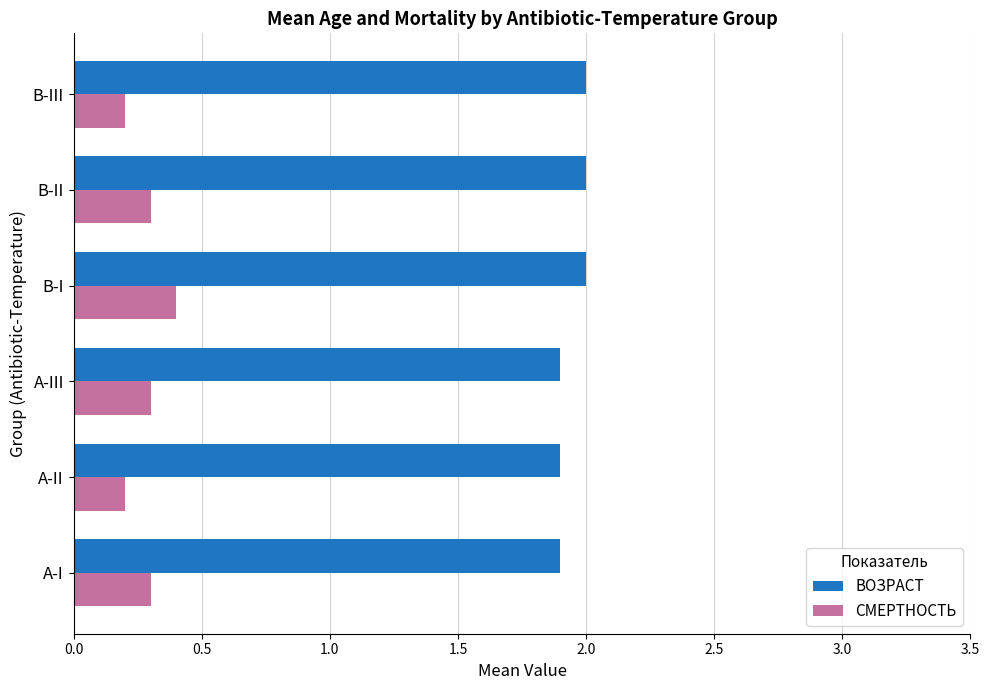

Which series has the largest range (max minus min)?

СМЕРТНОСТЬ